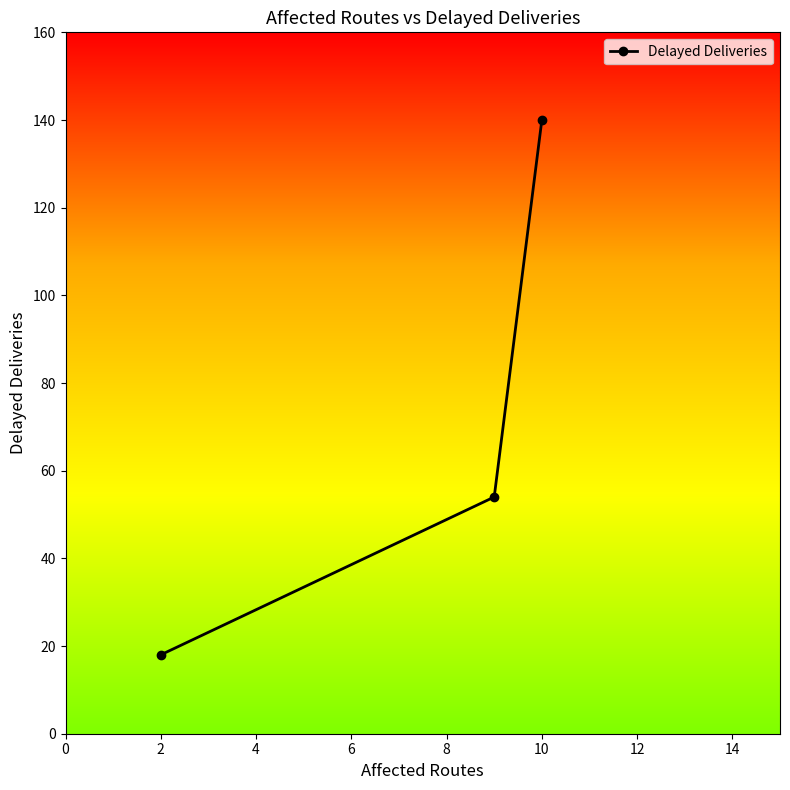

What is the minimum value shown in the chart?

18